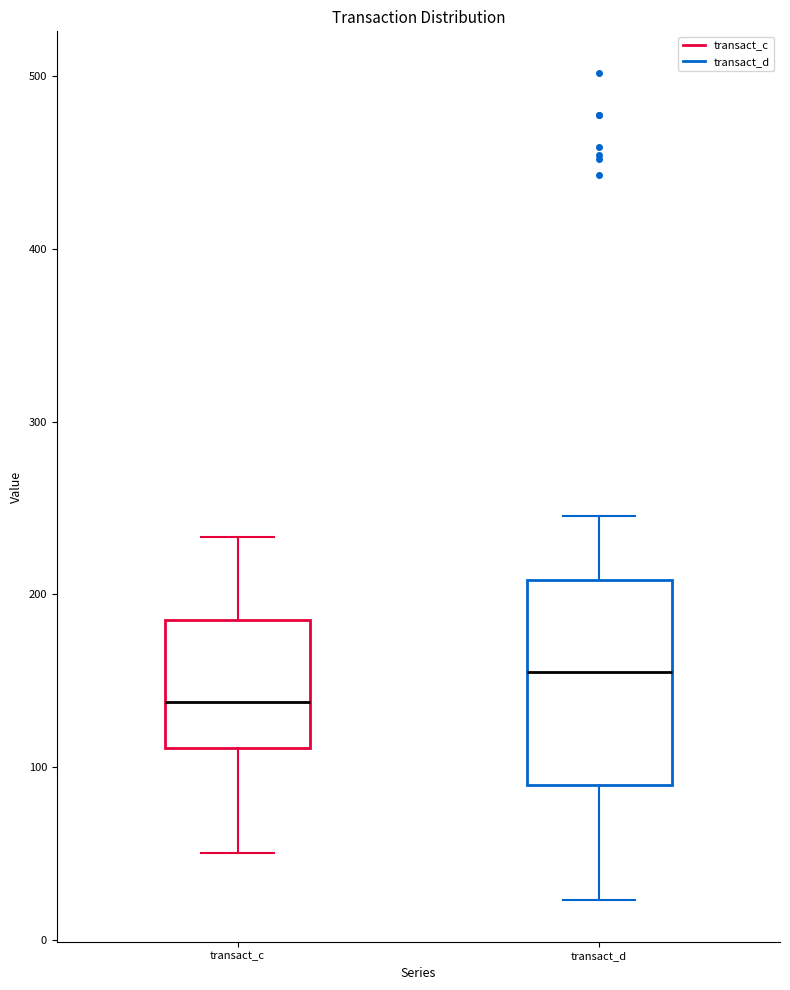

Reading left to right, transcribe this box plot: for each box, give where its median line is, the range the box spans, and where its two whiskers end, as read against the y-axis. The values are not printed on the chart, so give them approximately, as read against the axis.

transact_c: median 140, box 110 to 190, whiskers 50 to 230
transact_d: median 160, box 90 to 210, whiskers 20 to 250